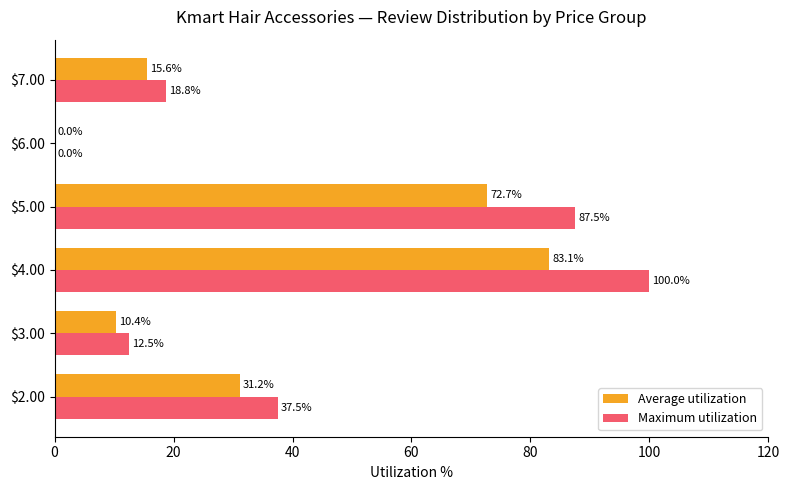

How many categories are shown in the chart?

6